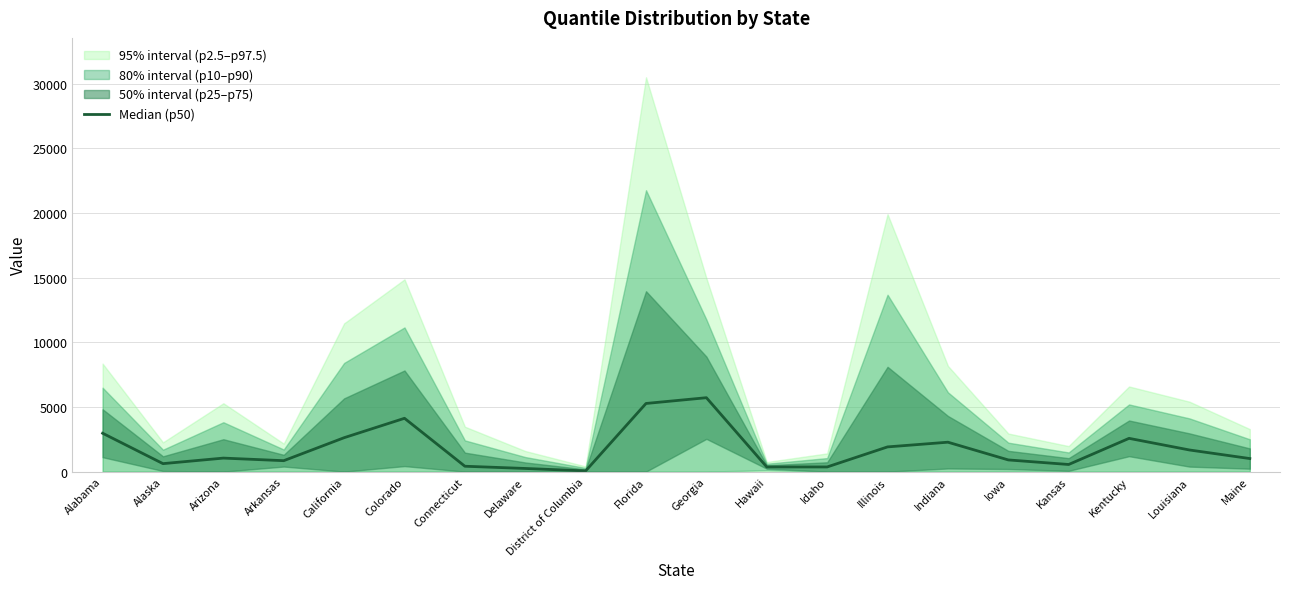

What position from the right is Arkansas?

17